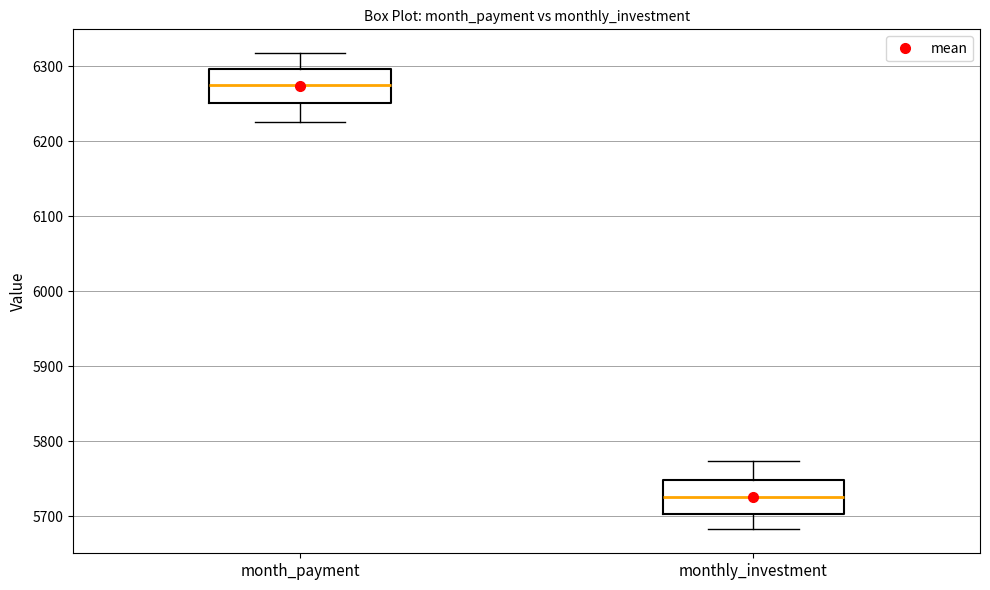

Reading left to right, read every box against the y-axis: the position of its median line, the range the box covers, and the ends of its whiskers. The values are not printed on the chart, so give them approximately, as read against the axis.

month_payment: median 6270, box 6250 to 6300, whiskers 6230 to 6320
monthly_investment: median 5730, box 5700 to 5750, whiskers 5680 to 5770